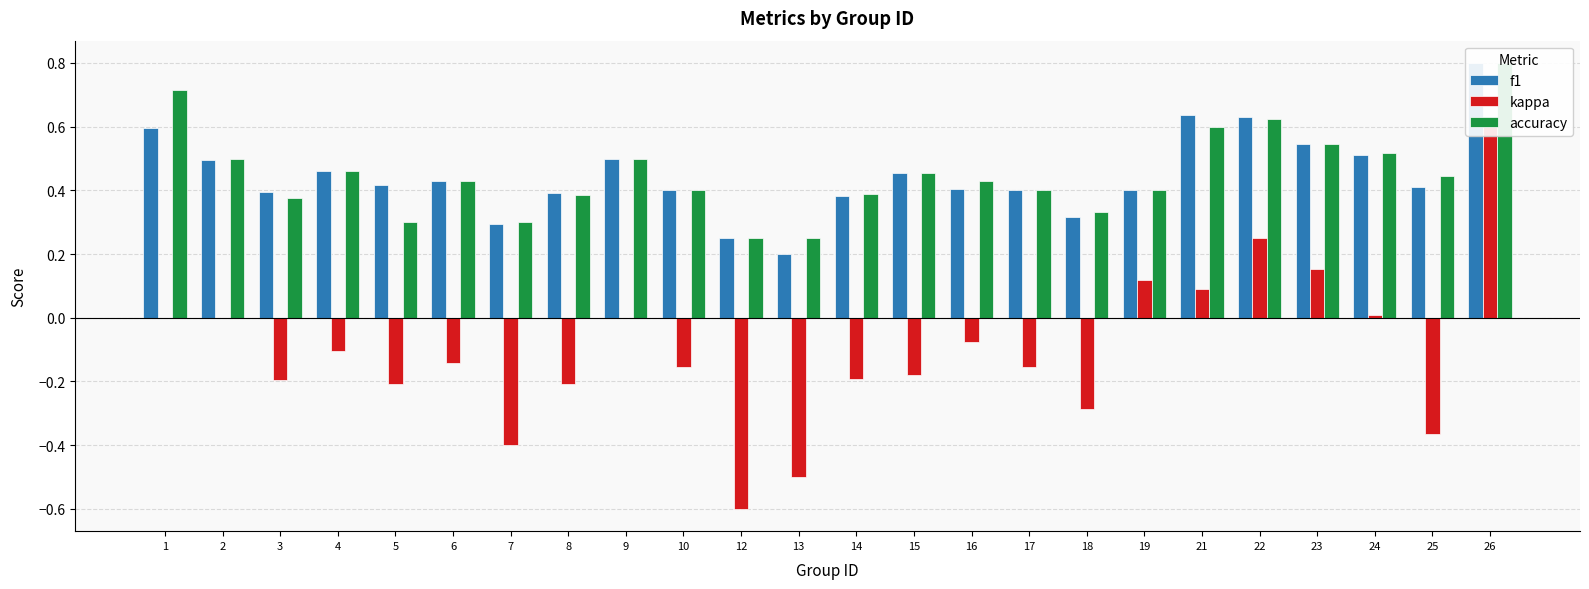

Where is accuracy nearest to the value 0?

12